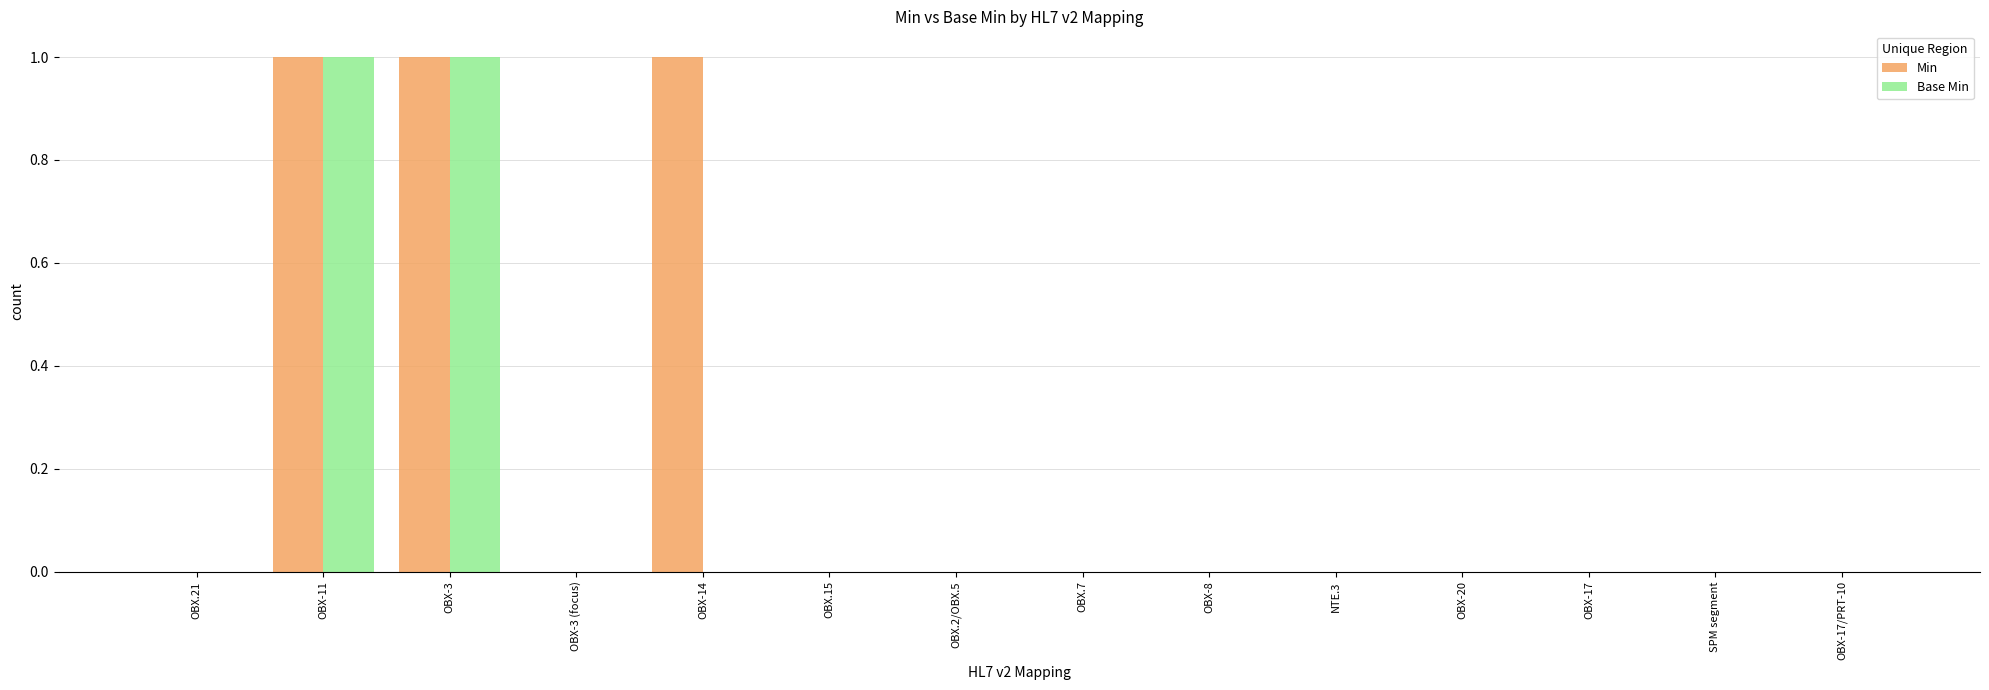

Is it true that Min equals 0 at OBX.7?

True